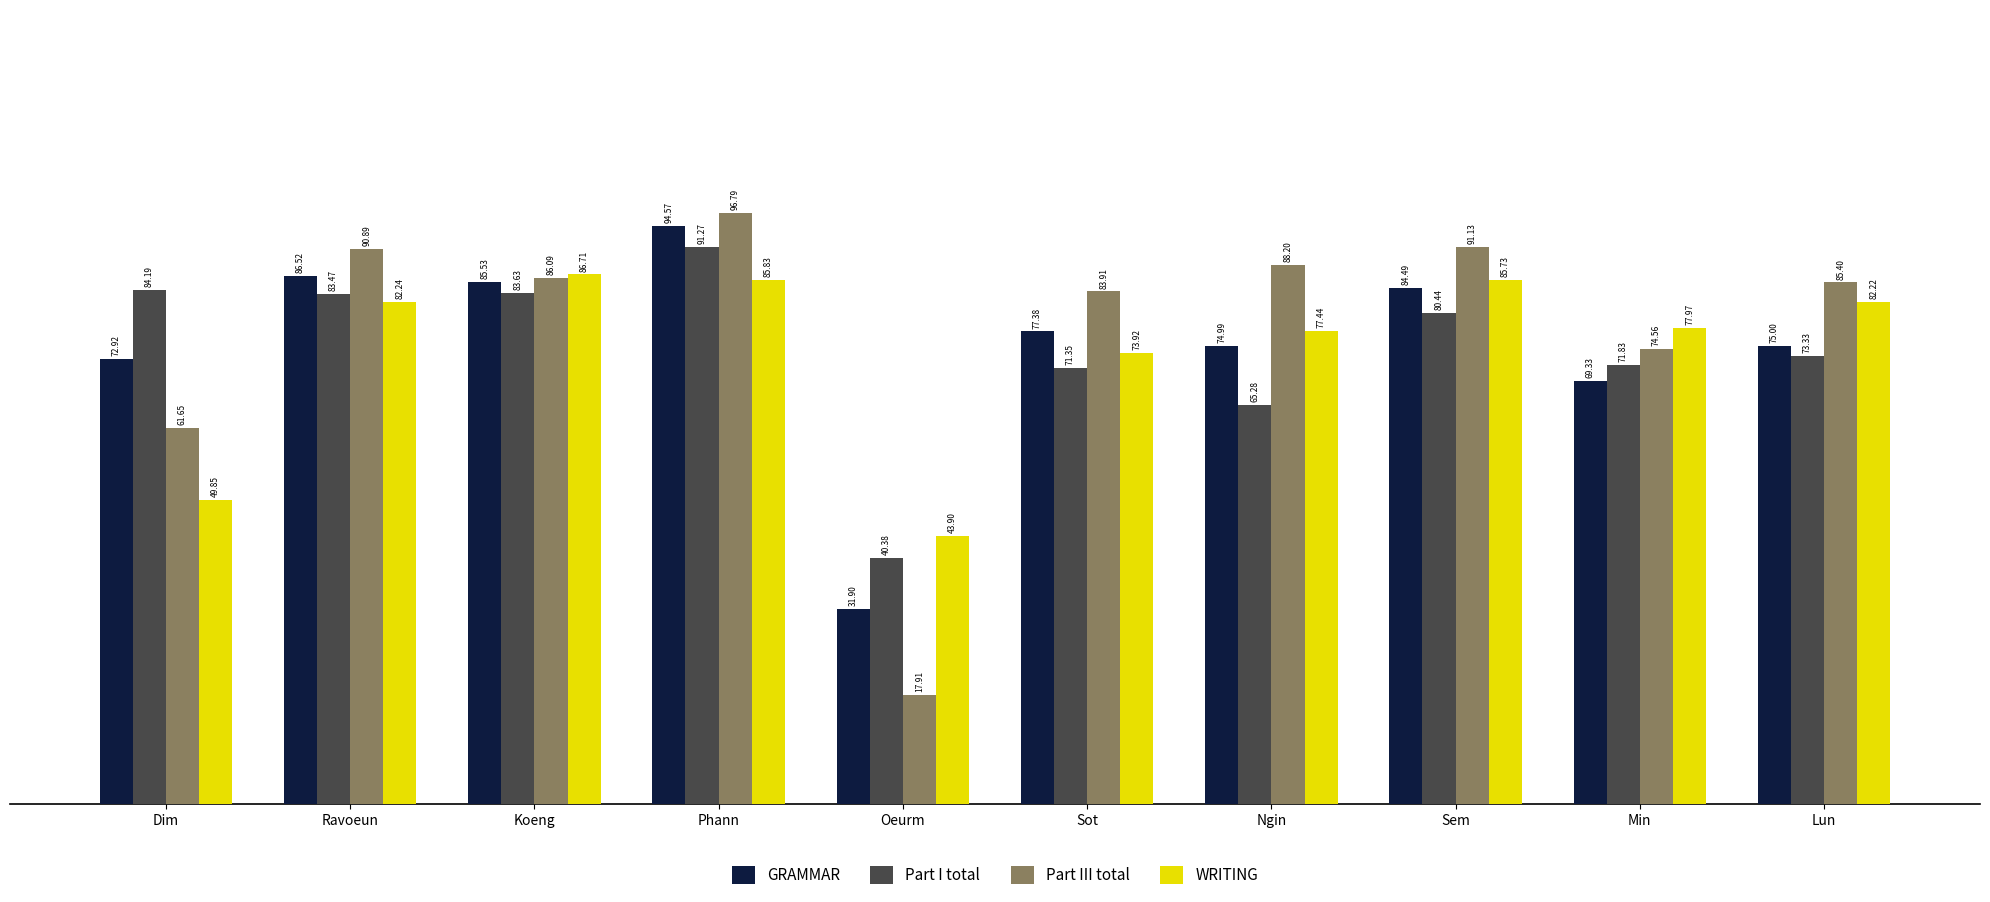

What is the average value of the WRITING series?

74.6